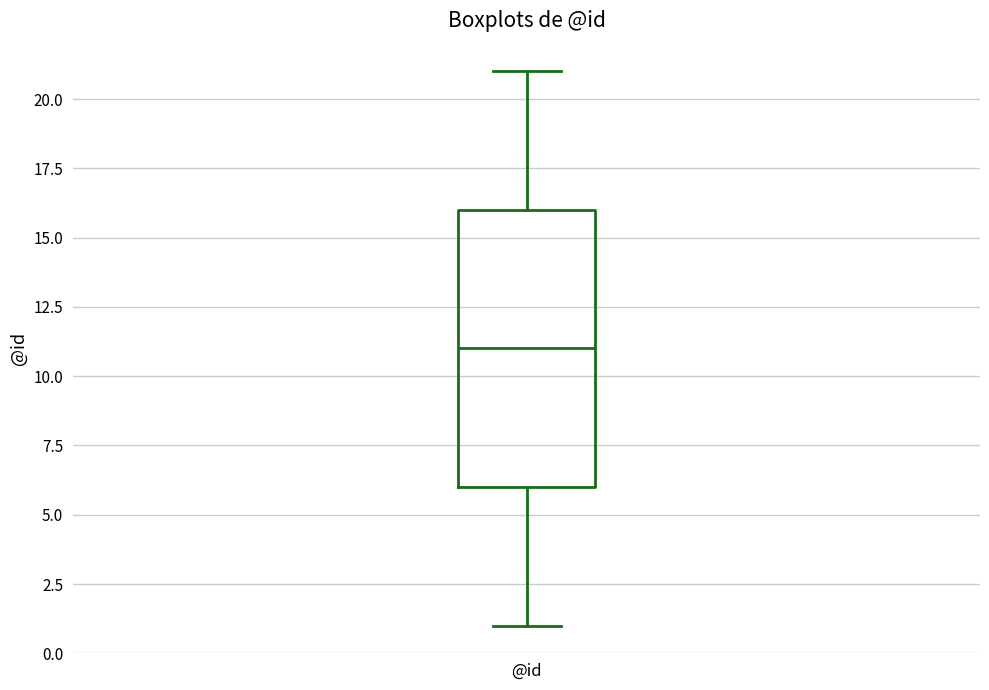

Read this box plot against the y-axis: the position of the median line, the range covered by the box, and the ends of both whiskers. The values are not printed on the chart, so give them approximately, as read against the axis.

median 11, box 6 to 16, whiskers 1 to 21